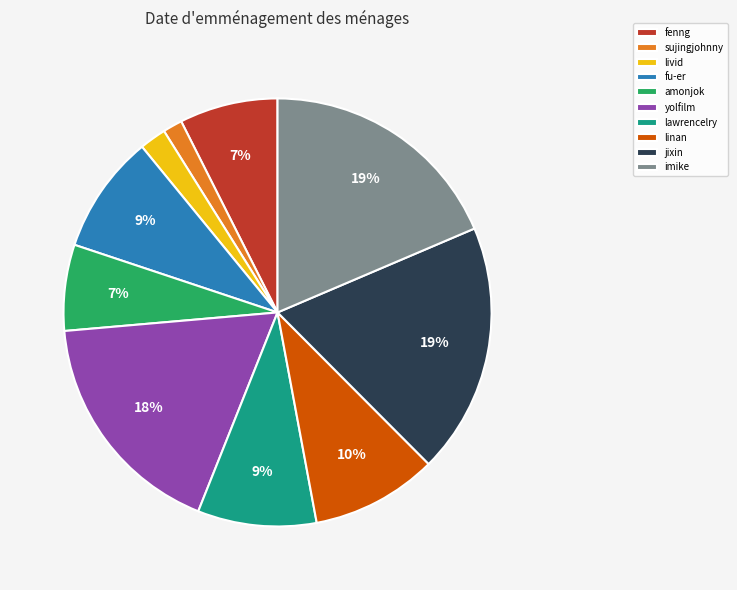

To the nearest percent, what is the average slice percentage?

10%